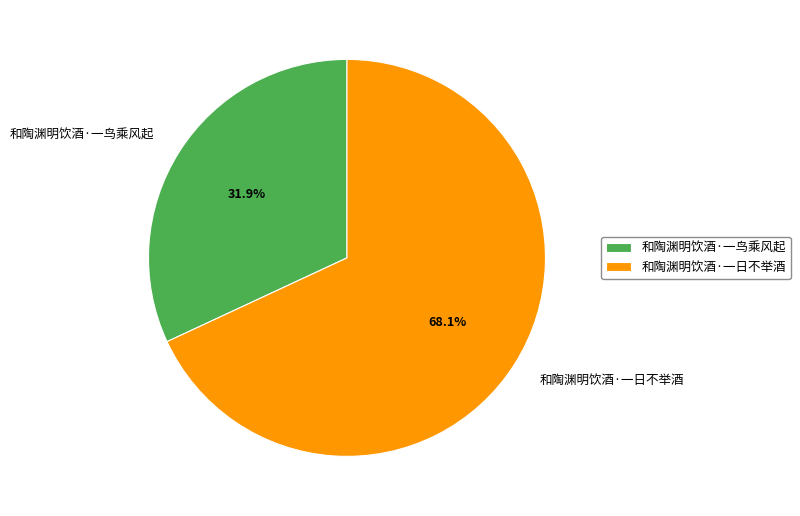

The 和陶渊明饮酒·一日不举酒 slice represents 74% of the pie. True or false?

False